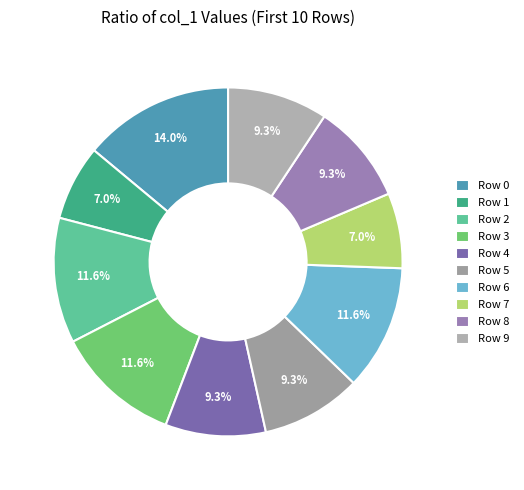

What percentage is the Row 9 slice, to the nearest percent?

9%